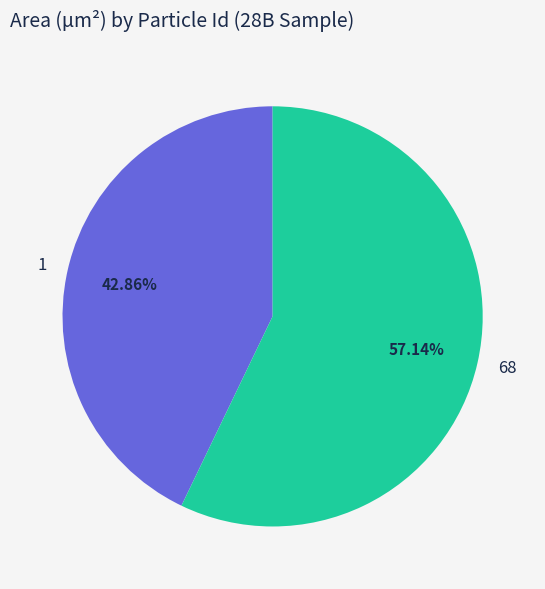

How many segments does this pie chart have?

2